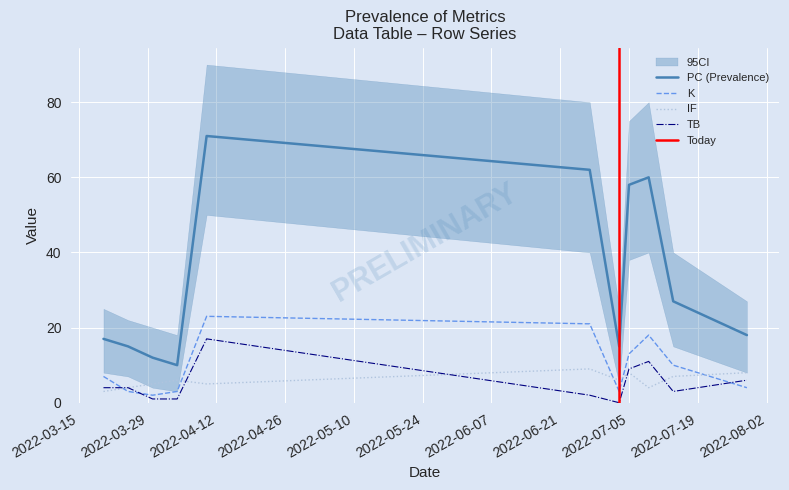

What is the maximum value for IF?

9